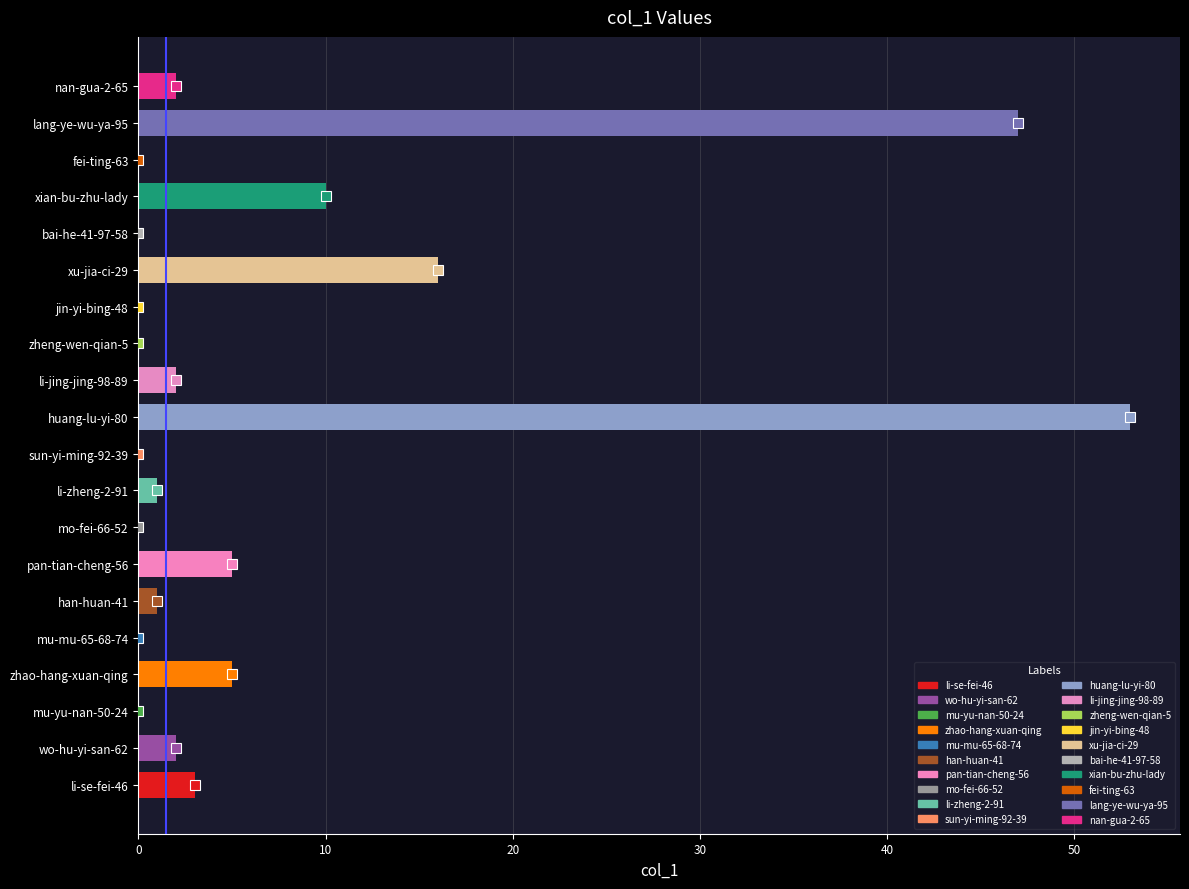

What is the sum of all values?

147